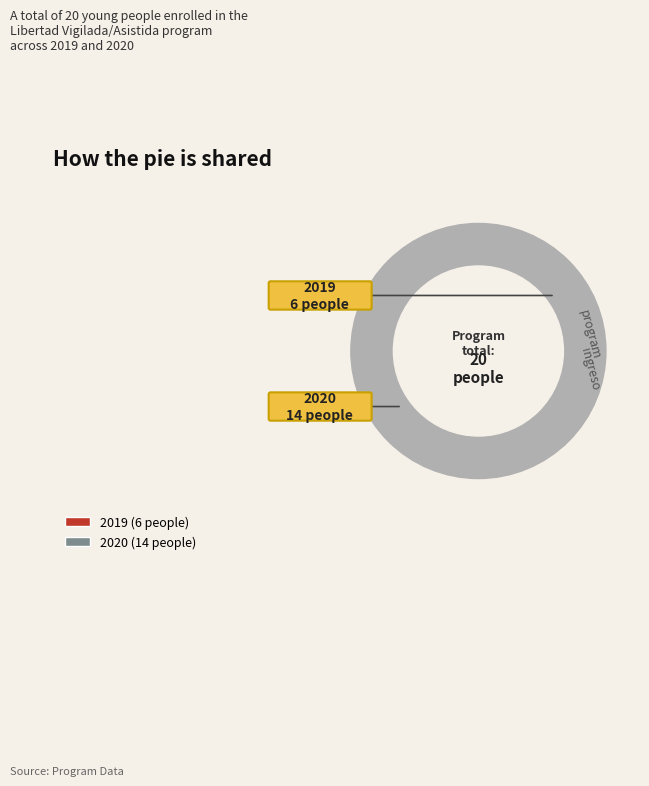

What percentage is the 2019 slice, to the nearest percent?

30%